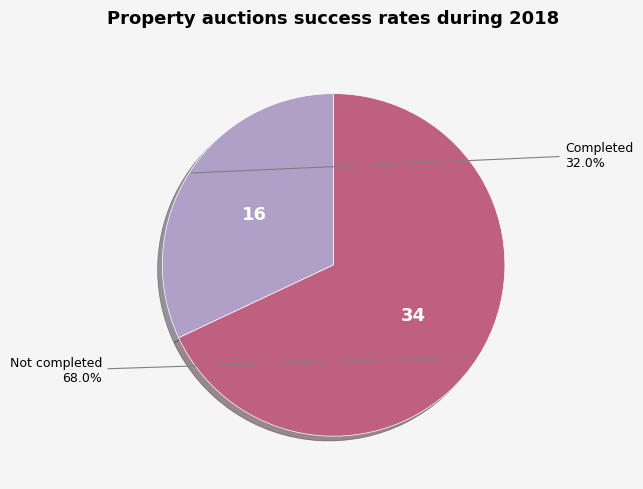

Is the sum of Not completed and Completed greater than half?

Yes